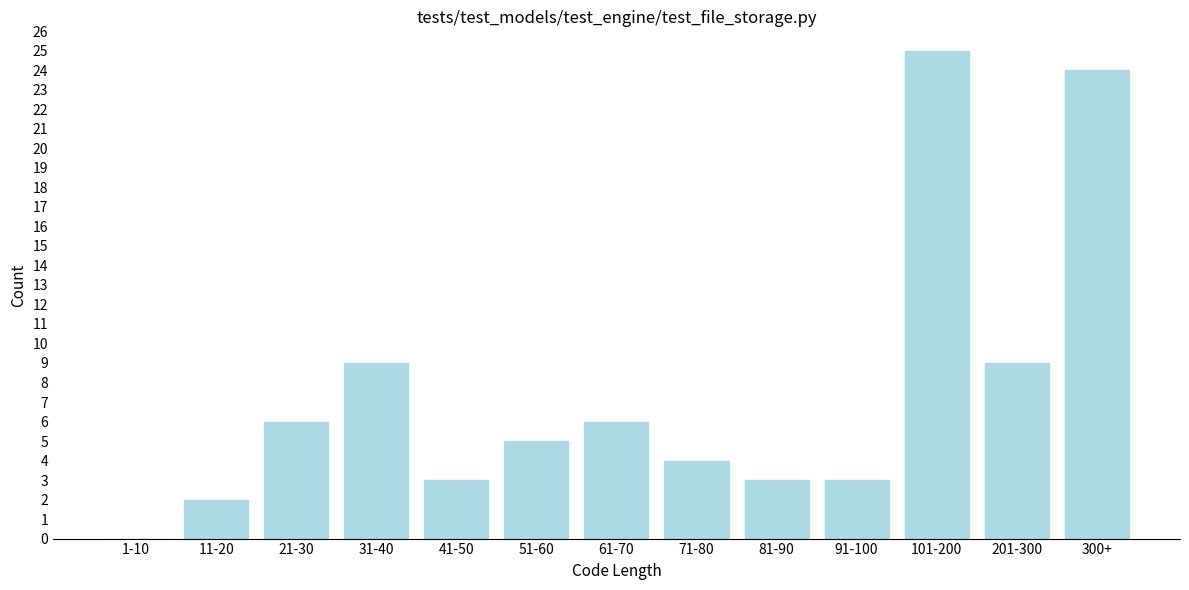

Reading left to right, transcribe all the data shown in this chart.

1-10=0	11-20=2	21-30=6	31-40=9	41-50=3	51-60=5	61-70=6	71-80=4	81-90=3	91-100=3	101-200=25	201-300=9	300+=24